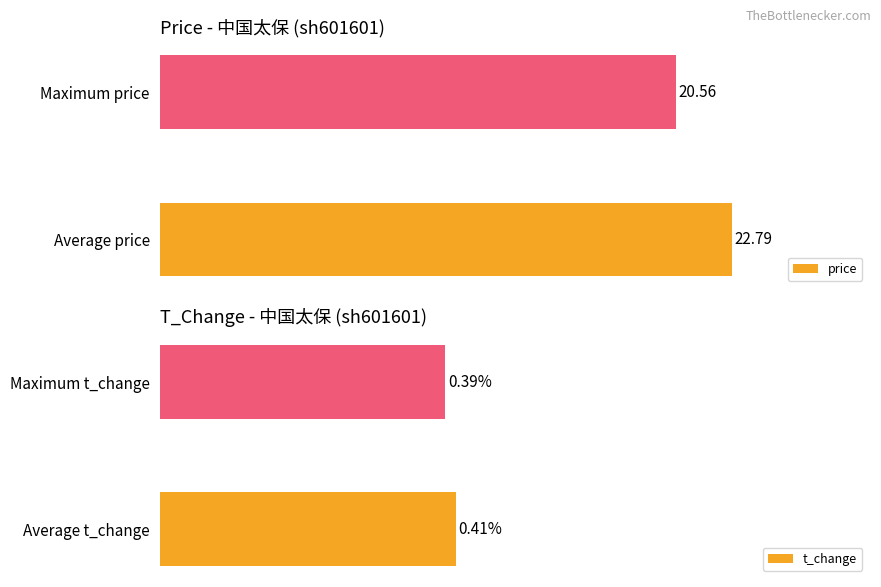

Which series changed the most between 0 and 20?

price